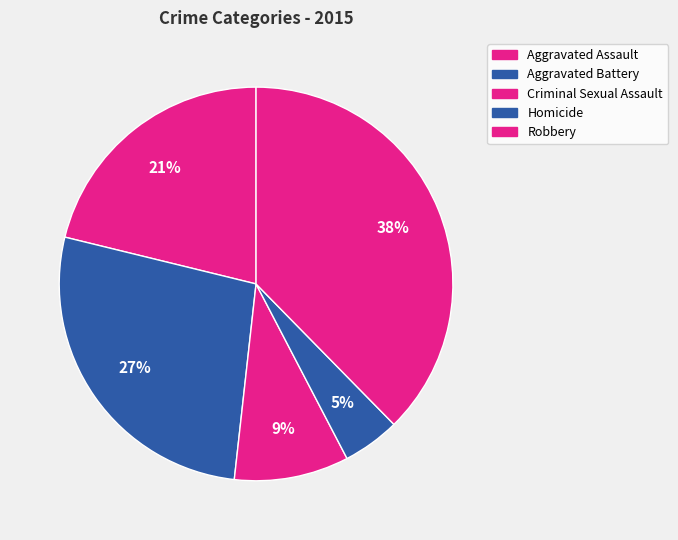

Count the number of slices in the pie.

5